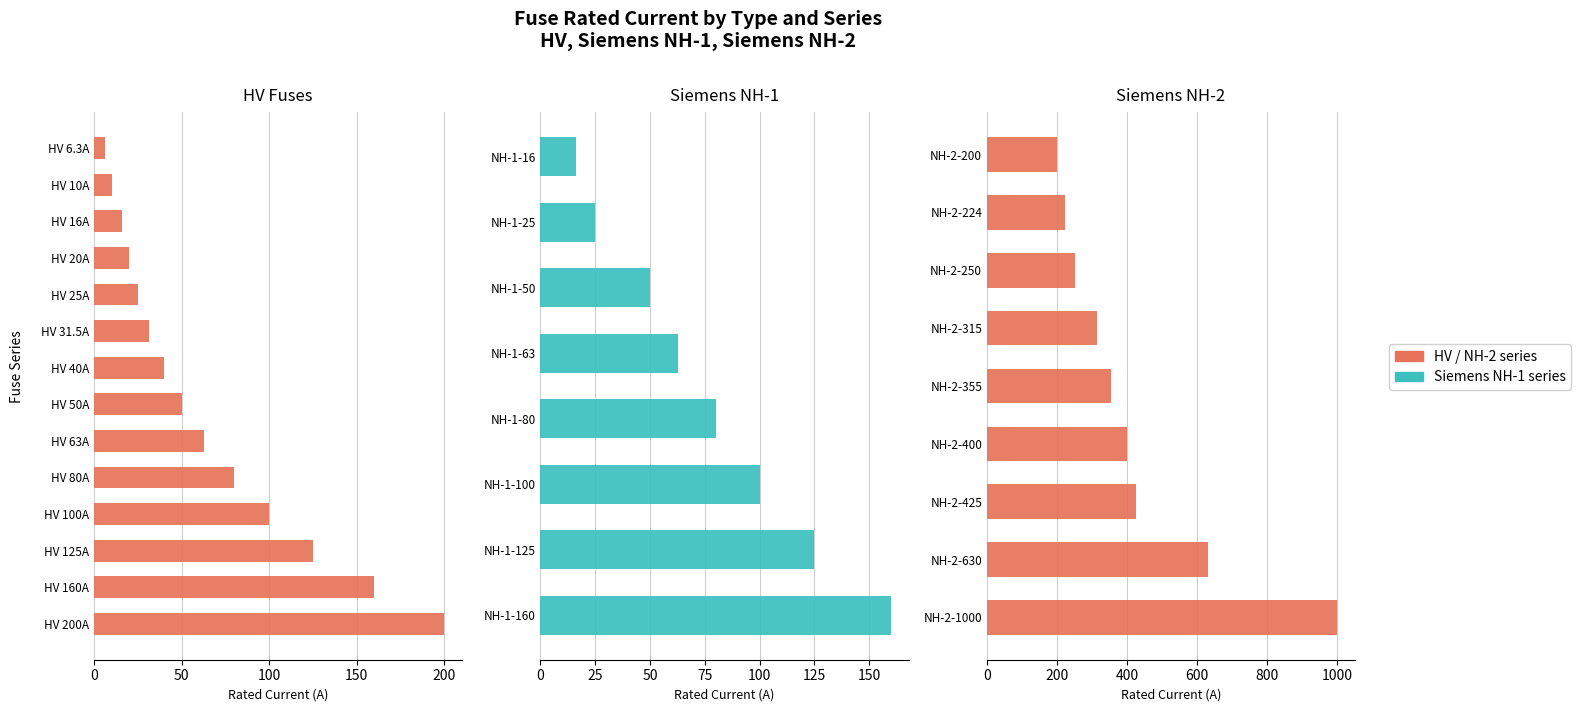

Which category has the lowest value across all series?

HV 6.3A